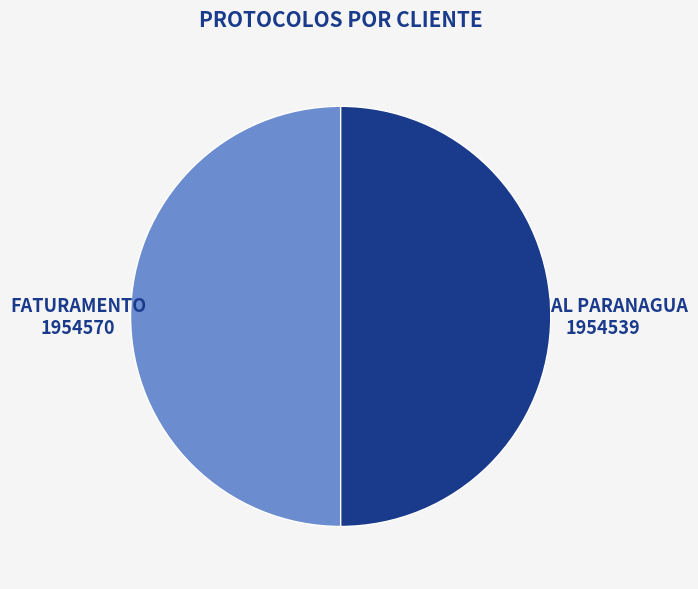

Is it true that FILIAL PARANAGUA is 63% of the pie?

False